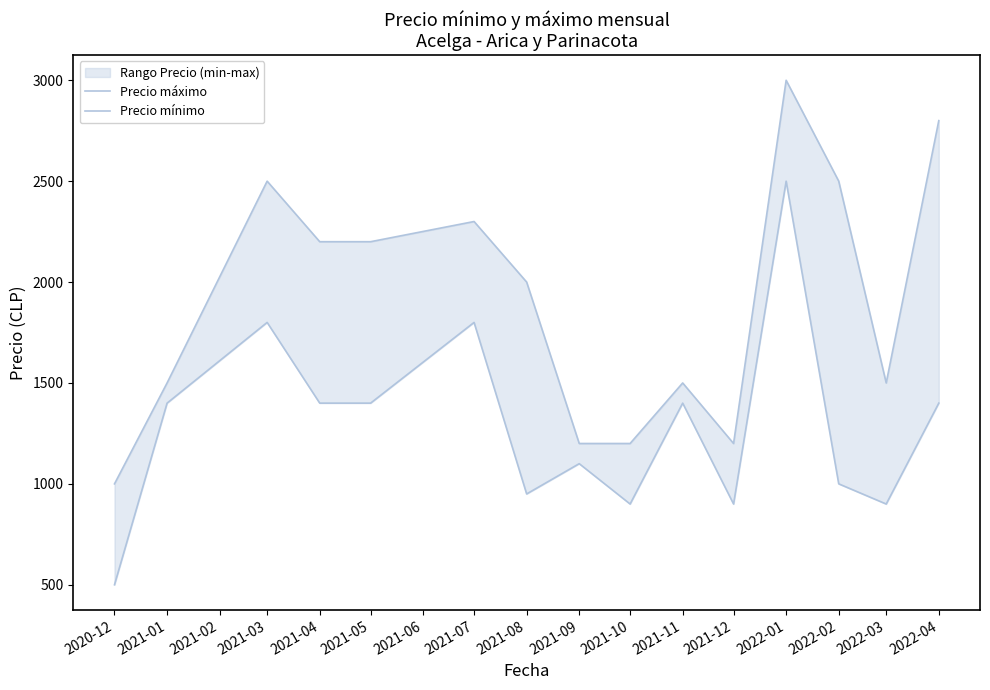

Rank the series by their maximum value, from highest to lowest.

Precio máximo, Precio mínimo